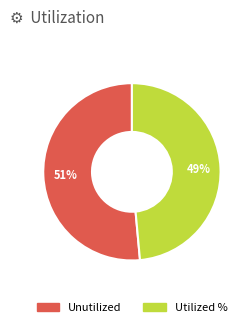

Which category has the smallest portion of the pie?

Utilized %